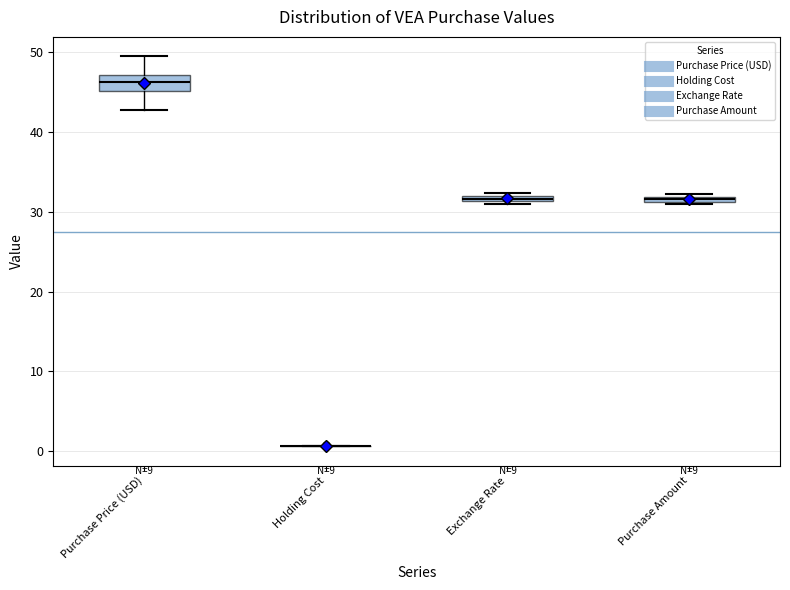

Where is the lower edge of the box for Purchase Price (USD) on the y-axis? The values are not printed on the chart, so give them approximately, as read against the axis.

45